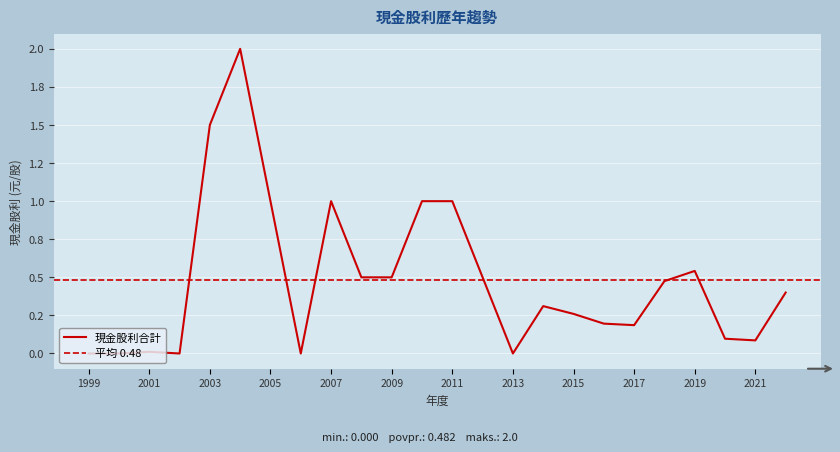

Read the value at 2010.

1.0